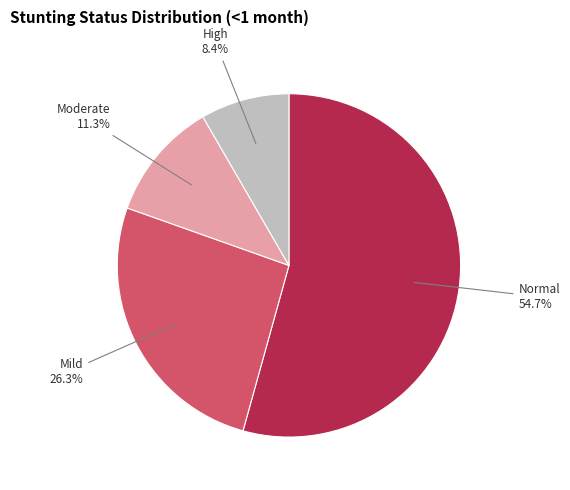

To the nearest percent, what is the average slice percentage?

25%